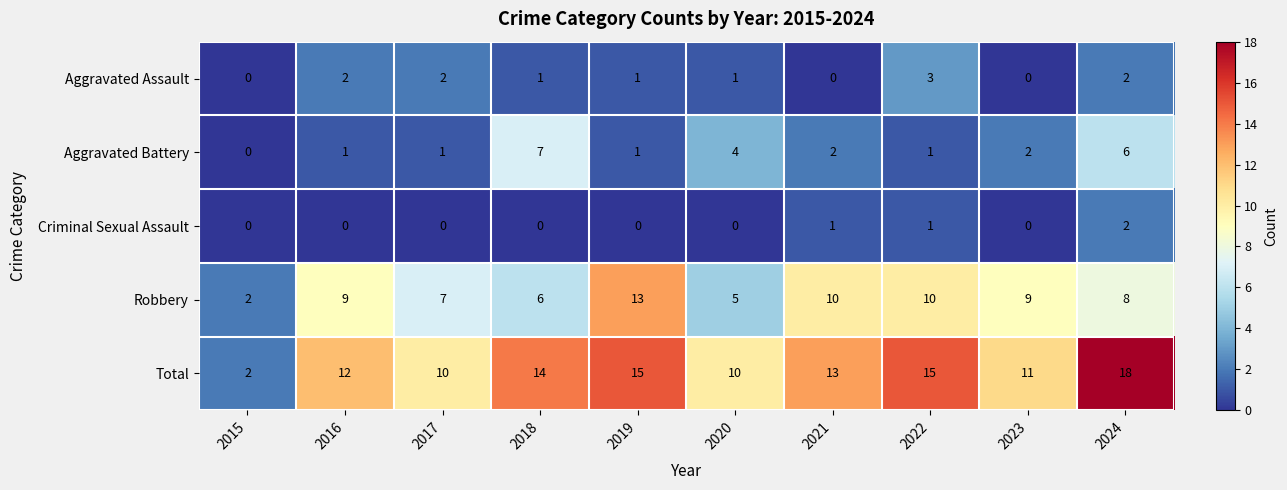

What is the difference between the maximum and minimum values in the Robbery series?

11